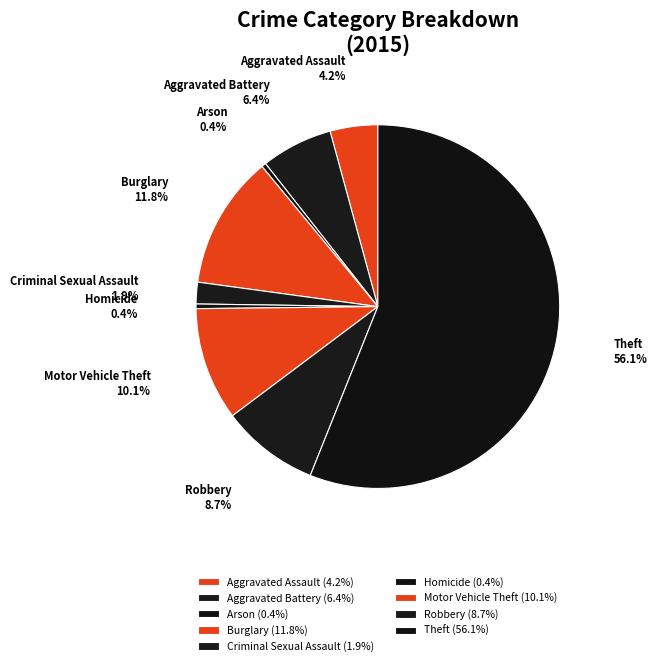

True or false: Burglary accounts for 12% of the total.

True